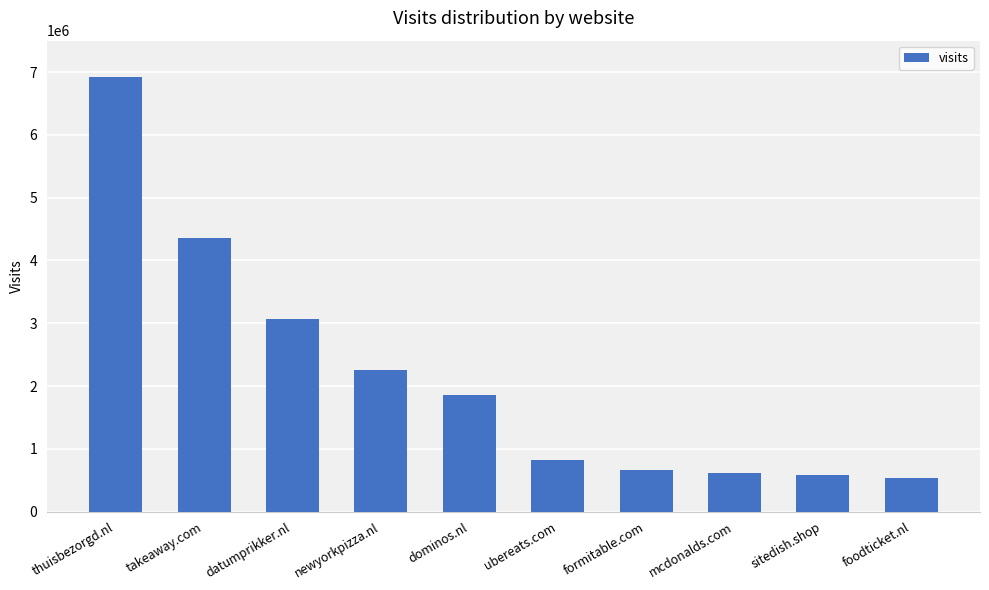

What is the minimum value shown in the chart?

531966